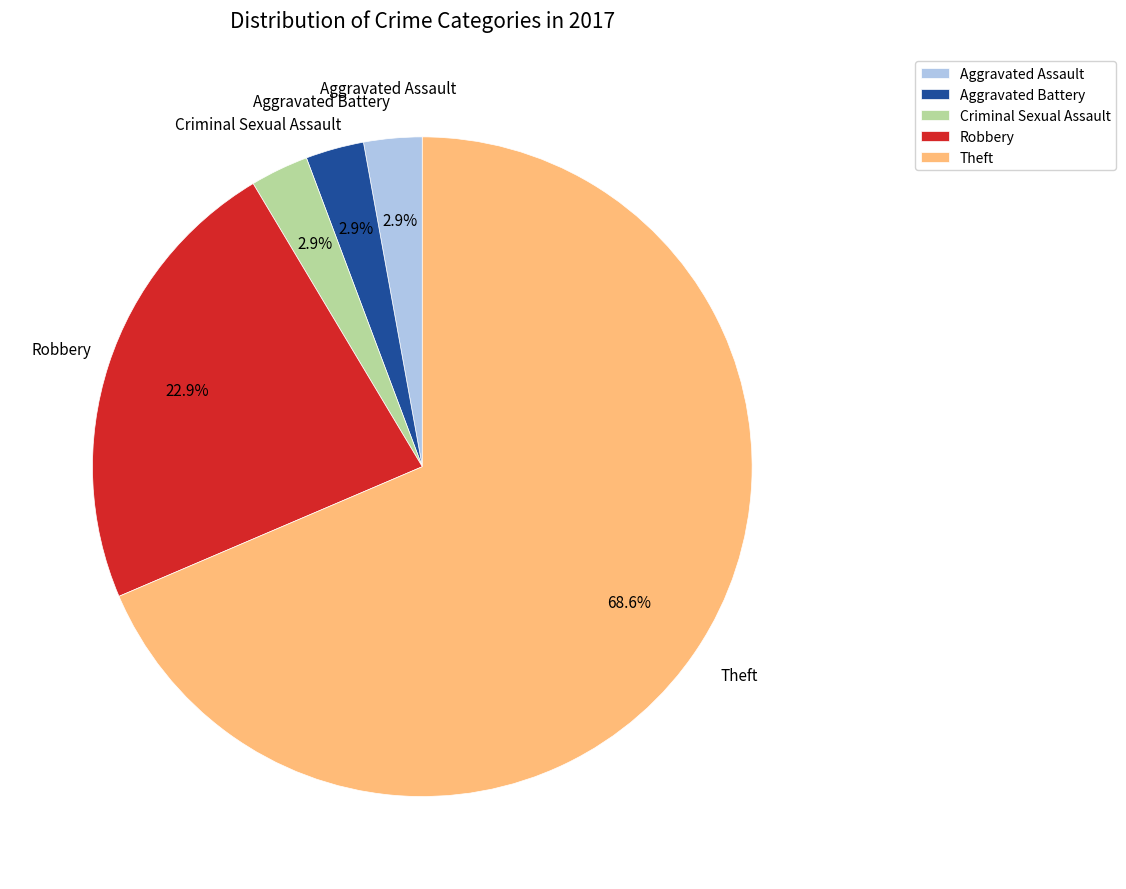

Which category has the biggest portion of the pie?

Theft